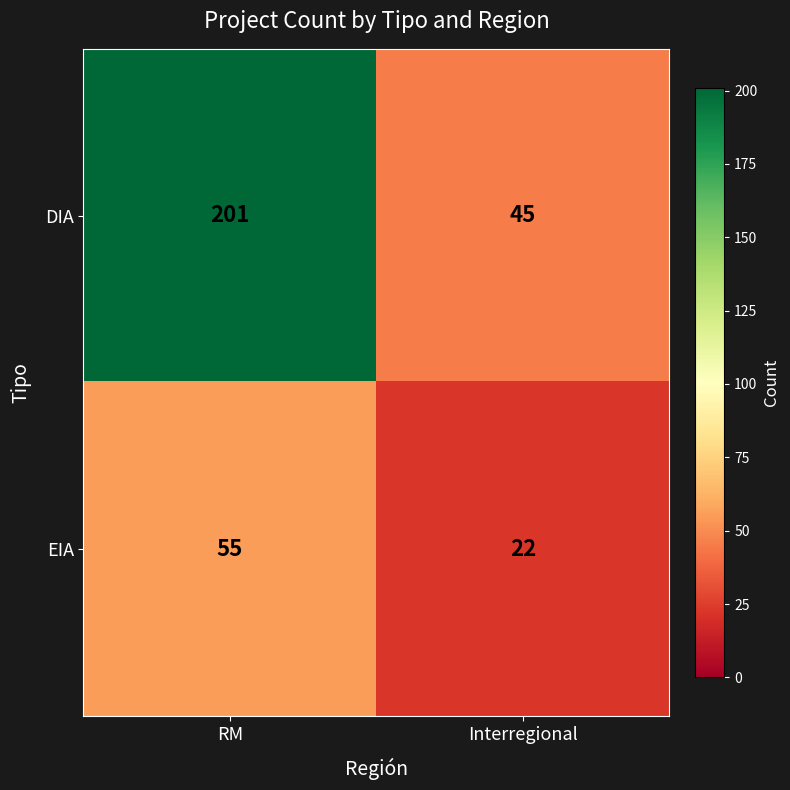

What is the approximate value of EIA at RM, to the nearest 10?

60